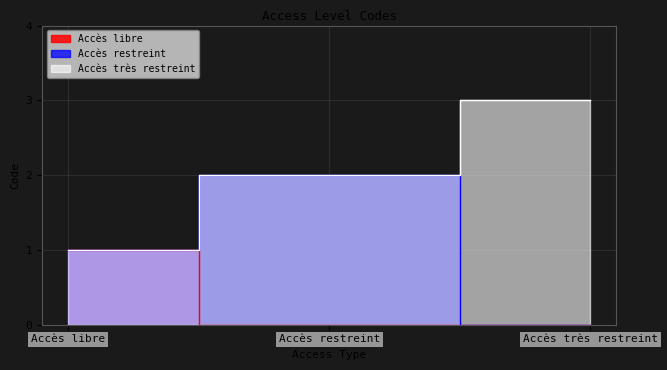

At which label does the data first exceed 2?

Accès très restreint